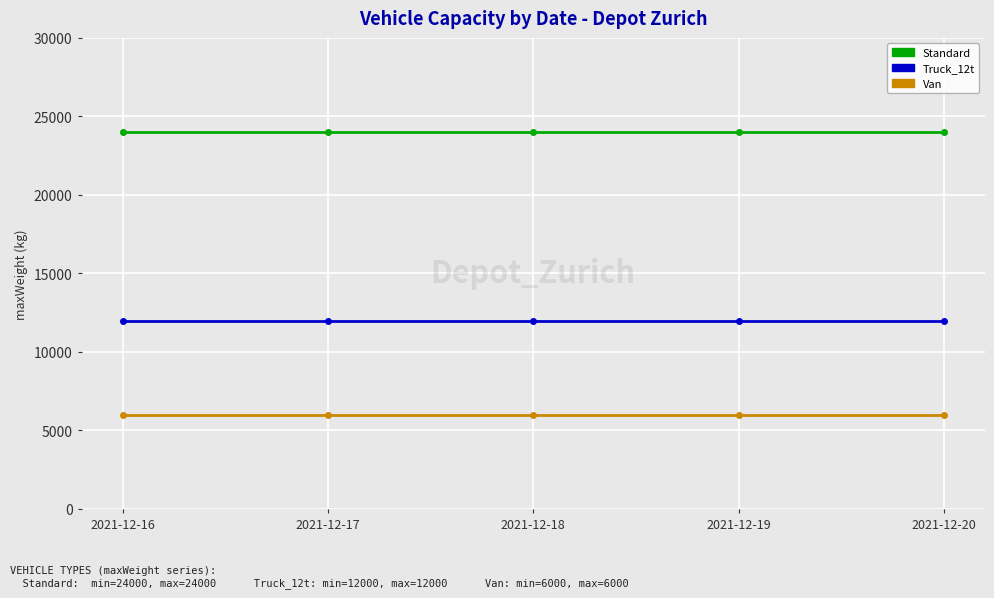

Reading left to right, transcribe all the data shown in this chart.

Standard: 24000	24000	24000	24000	24000
Truck_12t: 12000	12000	12000	12000	12000
Van: 6000	6000	6000	6000	6000